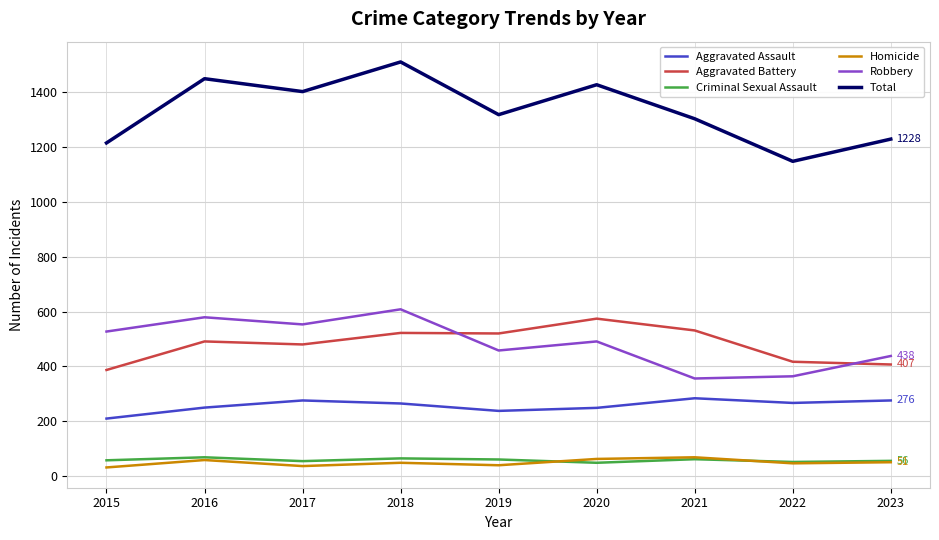

The Robbery series shows 702 at 2023. True or false?

False